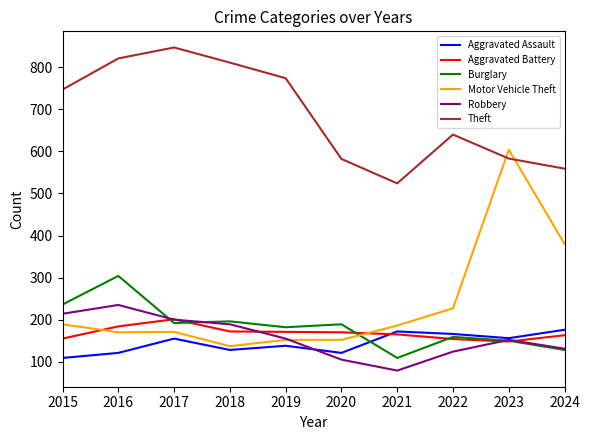

True or false: Theft and Burglary cross at least once.

False